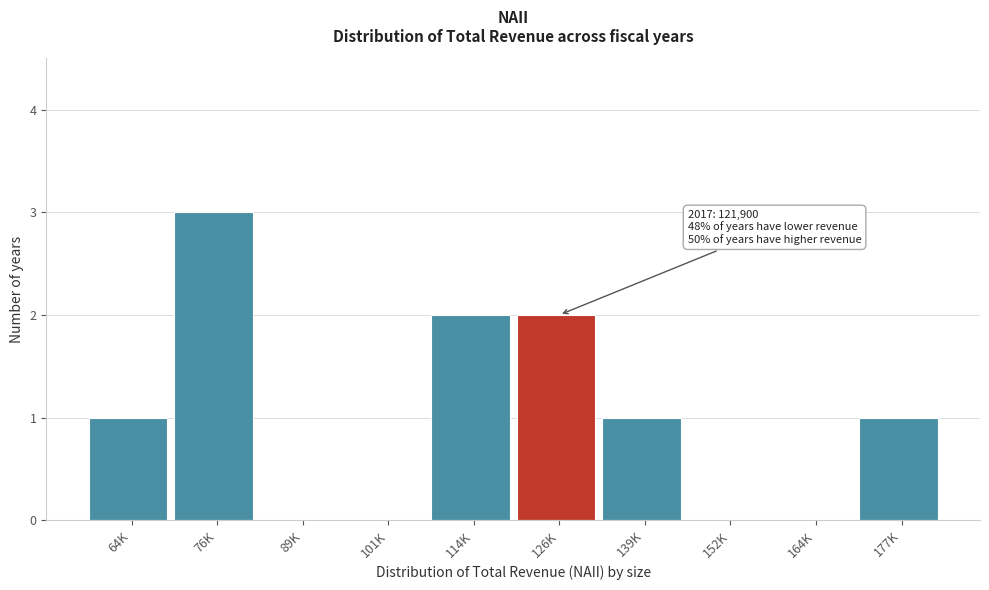

Reading right to left, extract all data points from this chart.

177K=1	164K=0	152K=0	139K=1	126K=2	114K=2	101K=0	89K=0	76K=3	64K=1